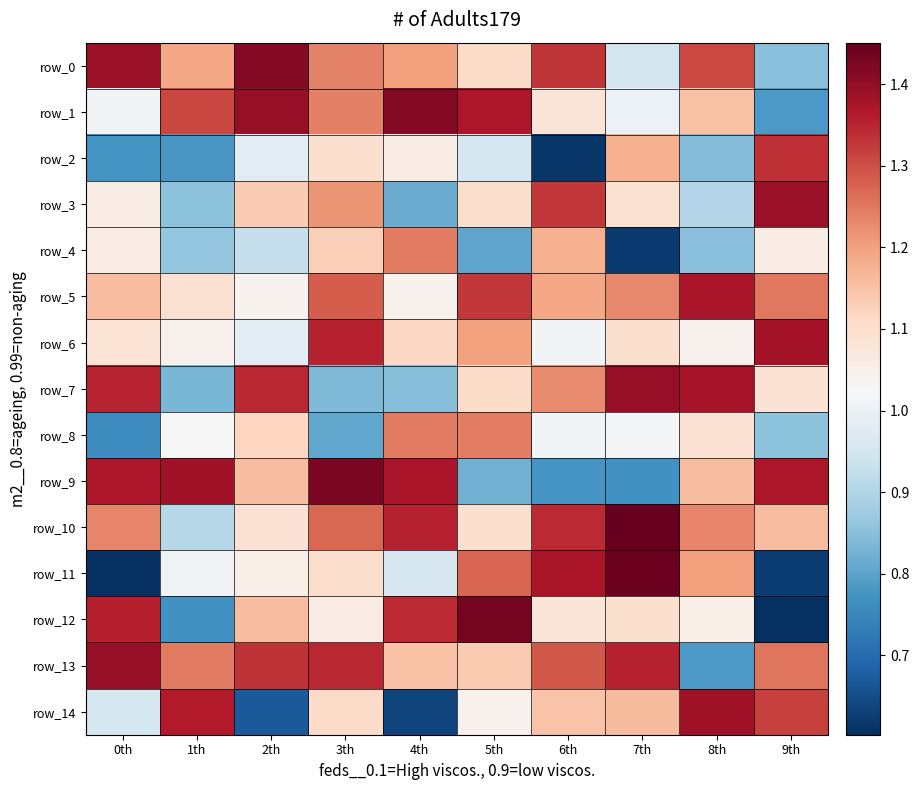

At which label is row_13 closest to 1?

5th